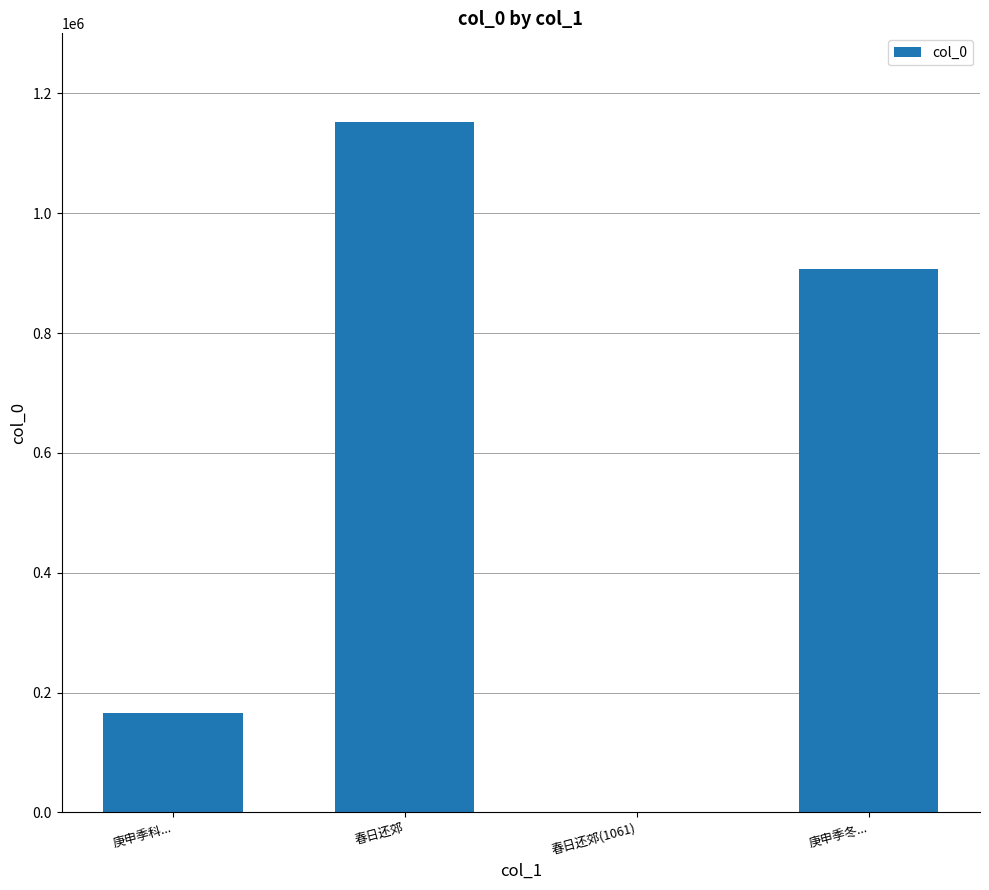

Is it true that the value at 庚申季科... is 90127?

False